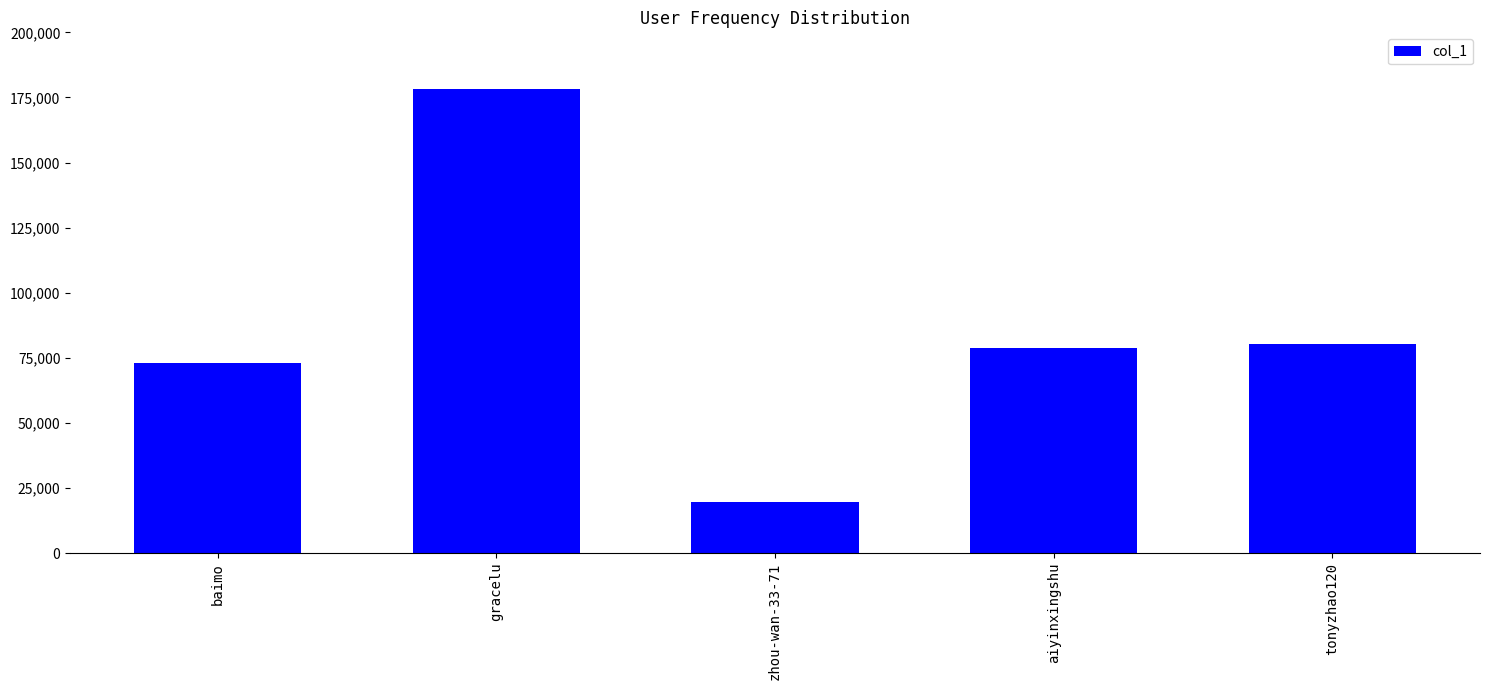

Does the chart contain any negative values?

No